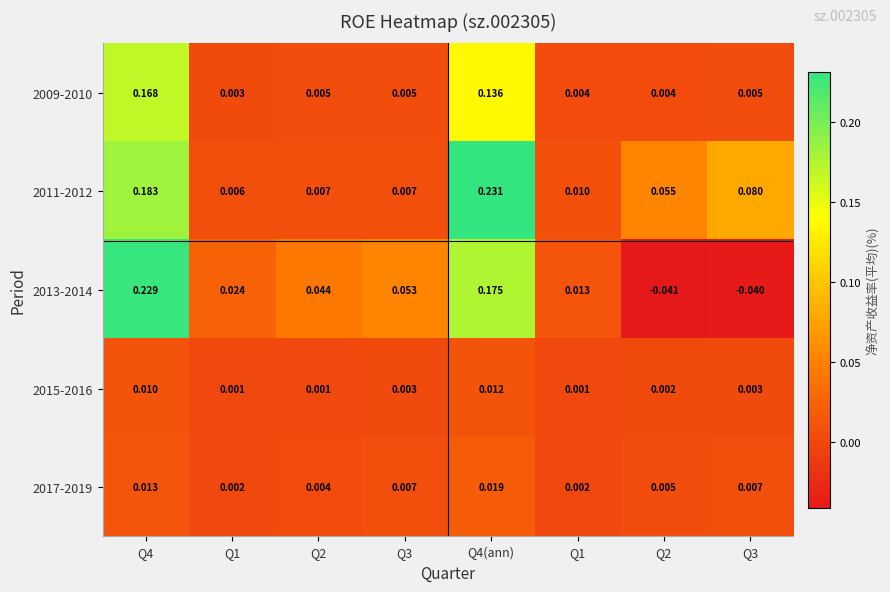

Reading right to left, extract all data points from this chart.

2009-2010: Q3=0.0	Q2=0.0	Q1=0.0	Q4(ann)=0.1	Q3=0.0	Q2=0.0	Q1=0.0	Q4=0.2
2011-2012: Q3=0.1	Q2=0.1	Q1=0.0	Q4(ann)=0.2	Q3=0.0	Q2=0.0	Q1=0.0	Q4=0.2
2013-2014: Q3=-0.0	Q2=-0.0	Q1=0.0	Q4(ann)=0.2	Q3=0.1	Q2=0.0	Q1=0.0	Q4=0.2
2015-2016: Q3=0.0	Q2=0.0	Q1=0.0	Q4(ann)=0.0	Q3=0.0	Q2=0.0	Q1=0.0	Q4=0.0
2017-2019: Q3=0.0	Q2=0.0	Q1=0.0	Q4(ann)=0.0	Q3=0.0	Q2=0.0	Q1=0.0	Q4=0.0